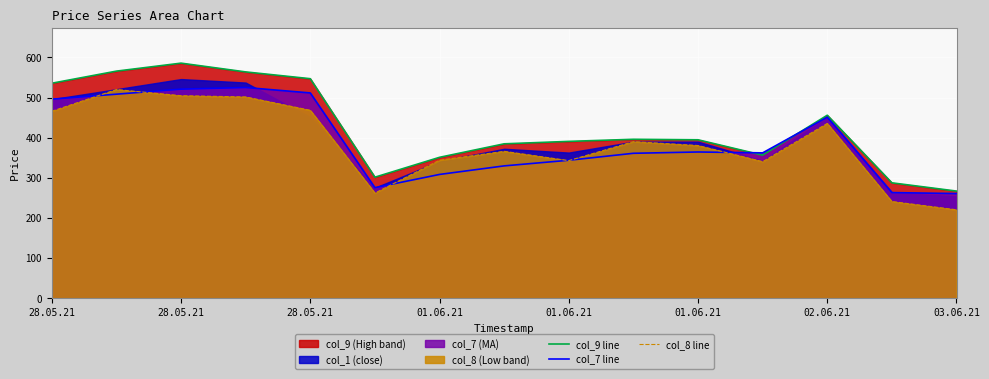

Between 28.05.21 and 03.06.21, which series saw the biggest shift?

col_9 line